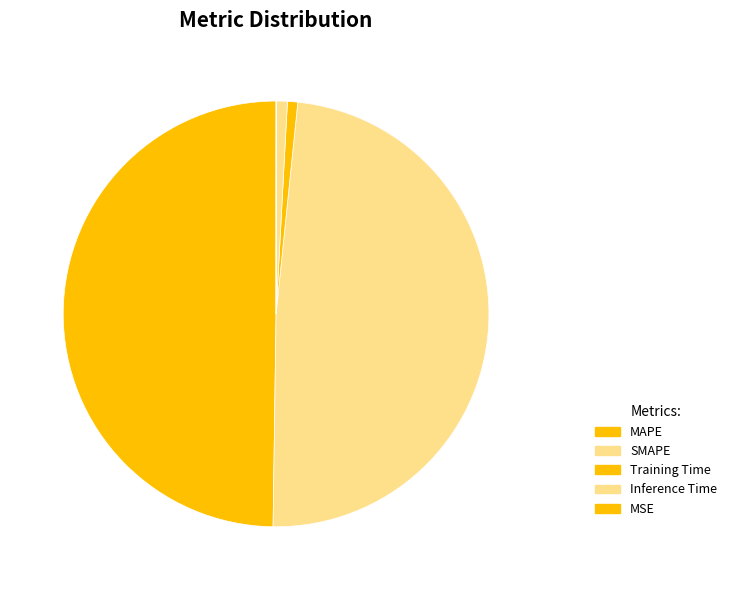

Which has a higher value, MSE or Training Time?

Training Time